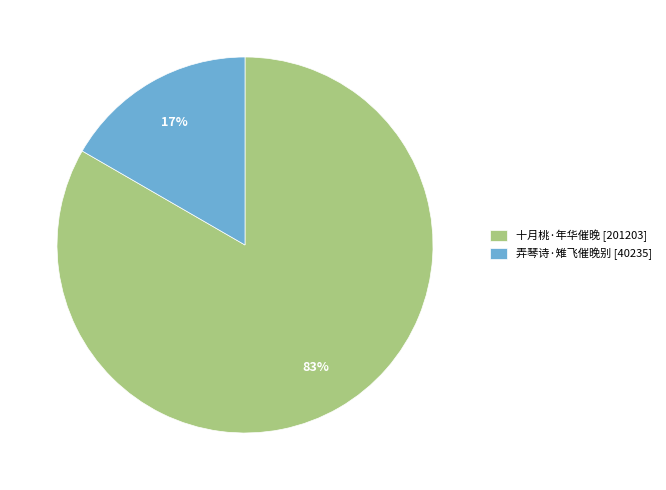

Which category has the smallest portion of the pie?

弄琴诗·雉飞催晚别